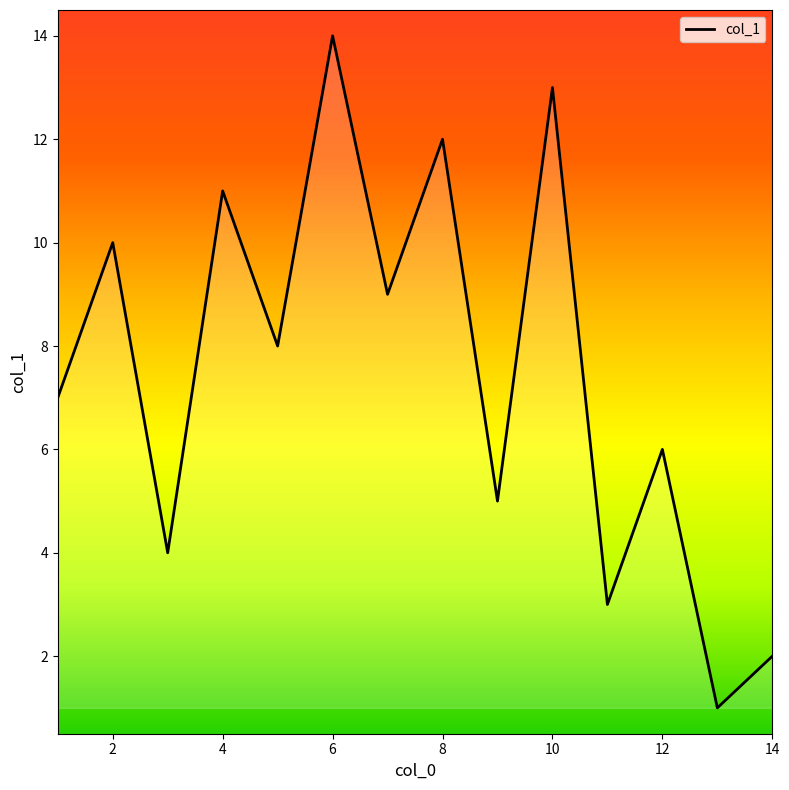

True or false: there are more than 0 points higher than both neighbors.

True